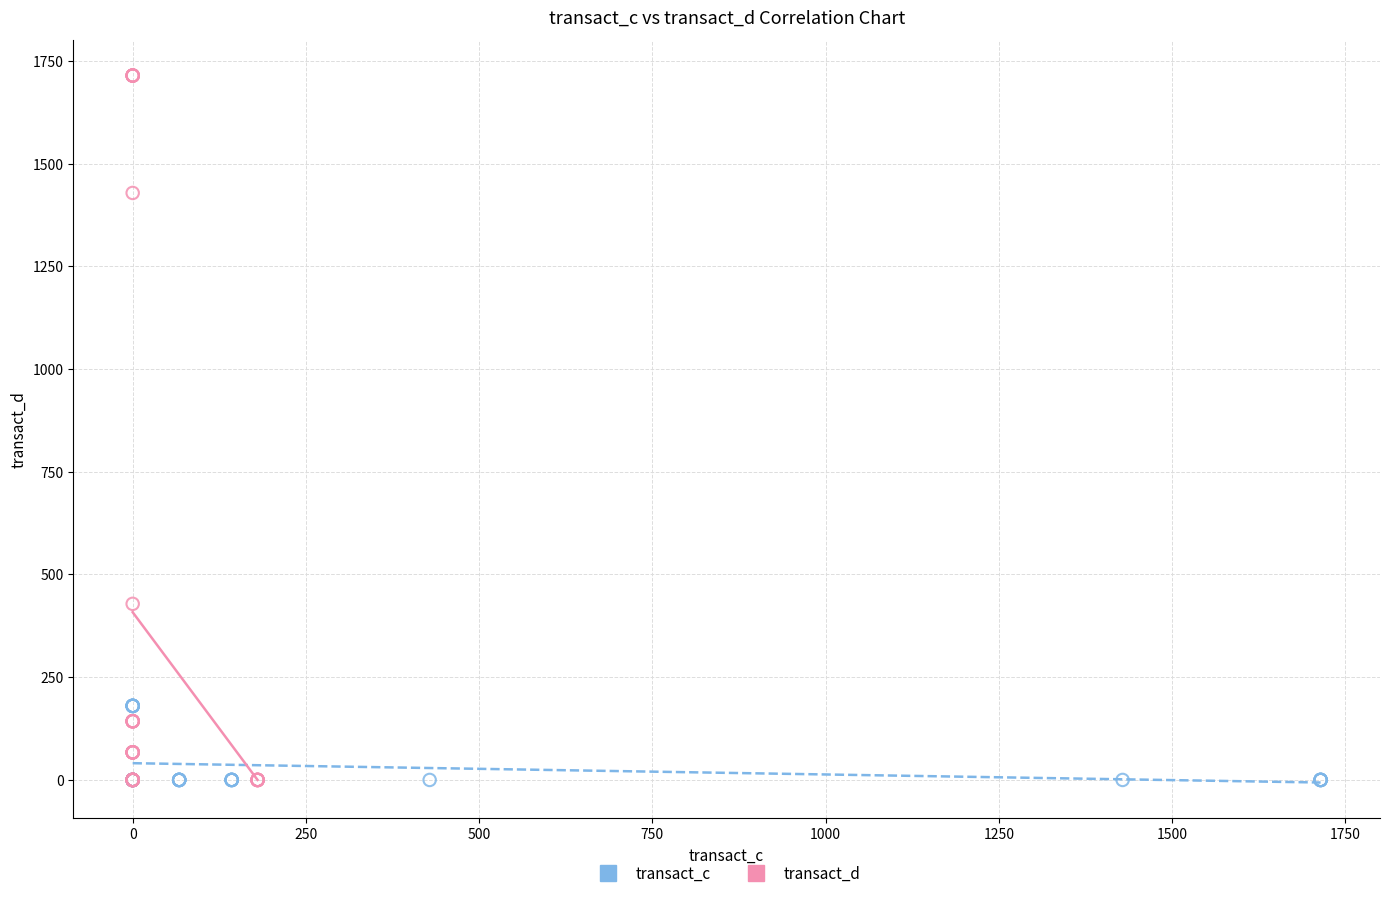

Which series has the widest spread of Y values?

transact_d